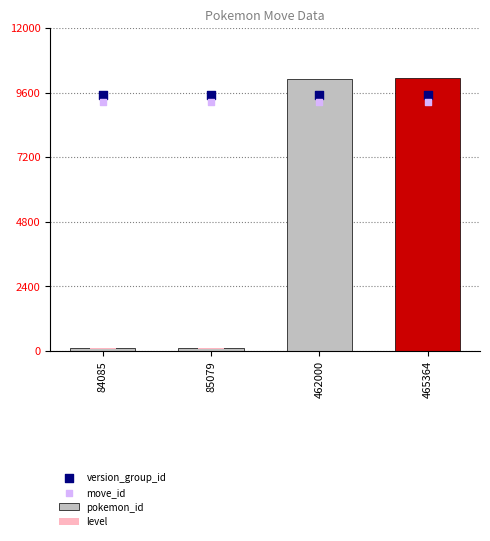

At which category is the sum across all series the highest?

465364